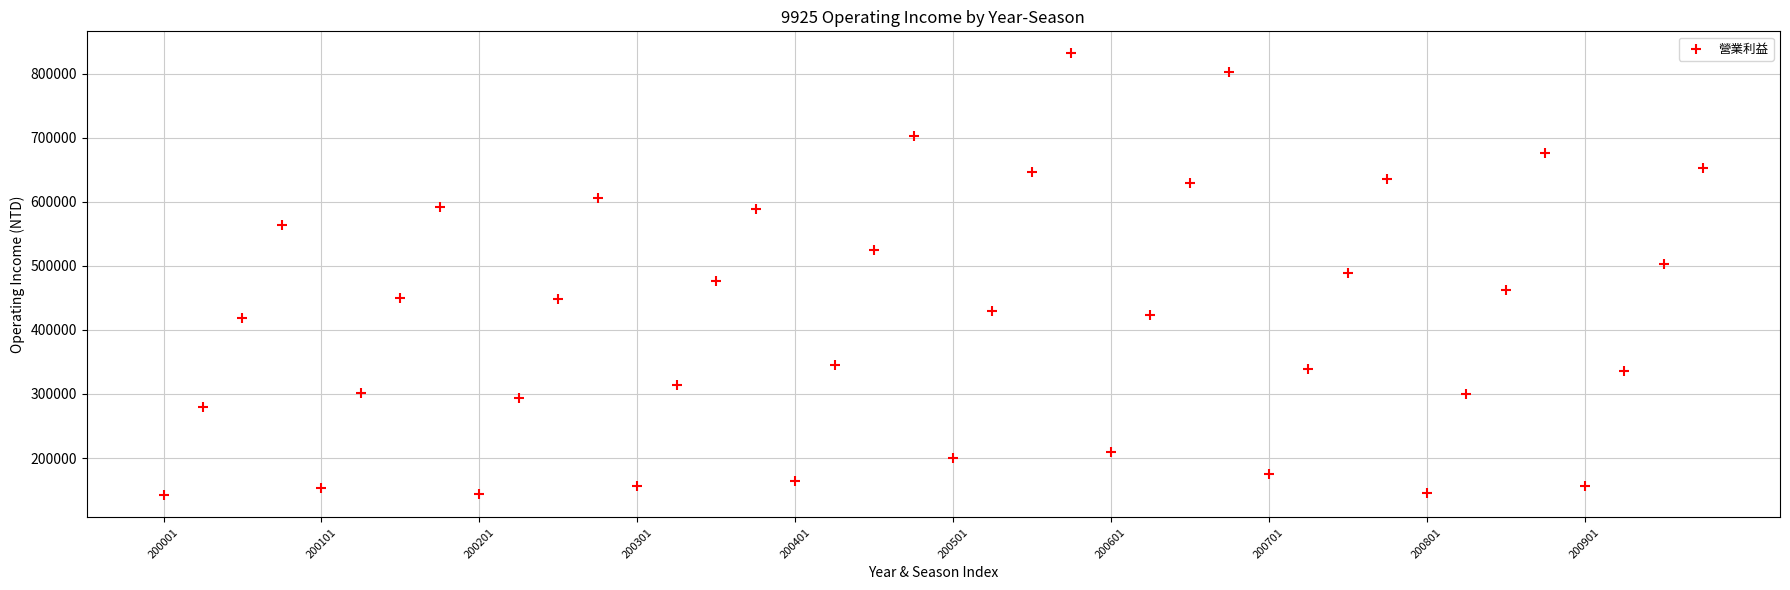

What is the range of Y values (max minus min)?

689539